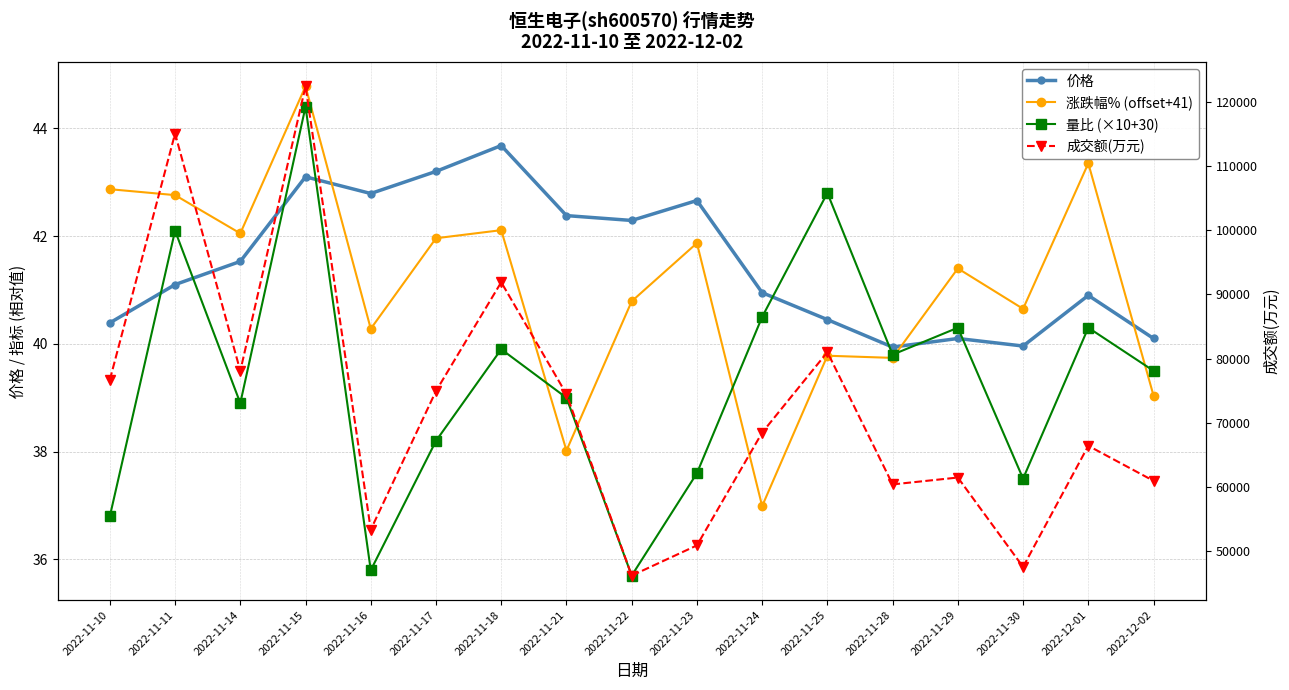

Reading left to right, what are all the values shown in this chart?

价格: 2022-11-10=40.4	2022-11-11=41.1	2022-11-14=41.5	2022-11-15=43.1	2022-11-16=42.8	2022-11-17=43.2	2022-11-18=43.7	2022-11-21=42.4	2022-11-22=42.3	2022-11-23=42.7	2022-11-24=41.0	2022-11-25=40.5	2022-11-28=39.9	2022-11-29=40.1	2022-11-30=40.0	2022-12-01=40.9	2022-12-02=40.1
涨跌幅% (offset+41): 2022-11-10=42.9	2022-11-11=42.8	2022-11-14=42.0	2022-11-15=44.8	2022-11-16=40.3	2022-11-17=42.0	2022-11-18=42.1	2022-11-21=38.0	2022-11-22=40.8	2022-11-23=41.9	2022-11-24=37.0	2022-11-25=39.8	2022-11-28=39.7	2022-11-29=41.4	2022-11-30=40.6	2022-12-01=43.4	2022-12-02=39.0
量比 (×10+30): 2022-11-10=36.8	2022-11-11=42.1	2022-11-14=38.9	2022-11-15=44.4	2022-11-16=35.8	2022-11-17=38.2	2022-11-18=39.9	2022-11-21=39.0	2022-11-22=35.7	2022-11-23=37.6	2022-11-24=40.5	2022-11-25=42.8	2022-11-28=39.8	2022-11-29=40.3	2022-11-30=37.5	2022-12-01=40.3	2022-12-02=39.5
成交额(万元): 2022-11-10=76674.0	2022-11-11=115112.0	2022-11-14=78057.0	2022-11-15=122496.0	2022-11-16=53286.0	2022-11-17=74925.0	2022-11-18=91907.0	2022-11-21=74440.0	2022-11-22=46113.0	2022-11-23=50831.0	2022-11-24=68435.0	2022-11-25=80998.0	2022-11-28=60349.0	2022-11-29=61422.0	2022-11-30=47471.0	2022-12-01=66377.0	2022-12-02=60907.0